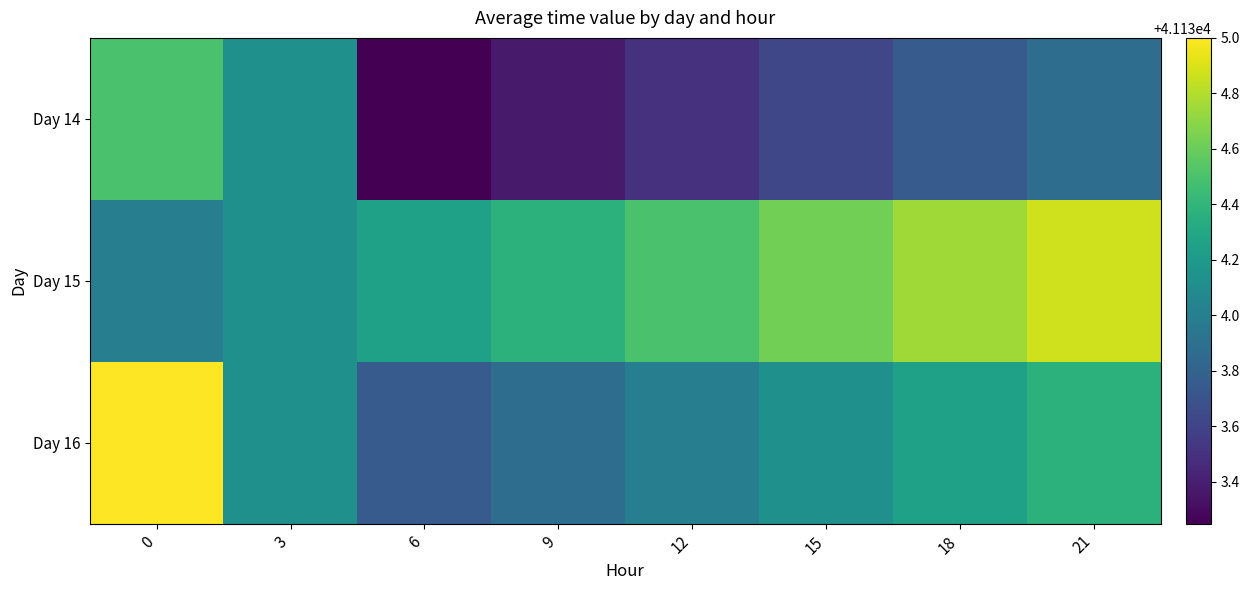

Count the number of categories in the chart.

8